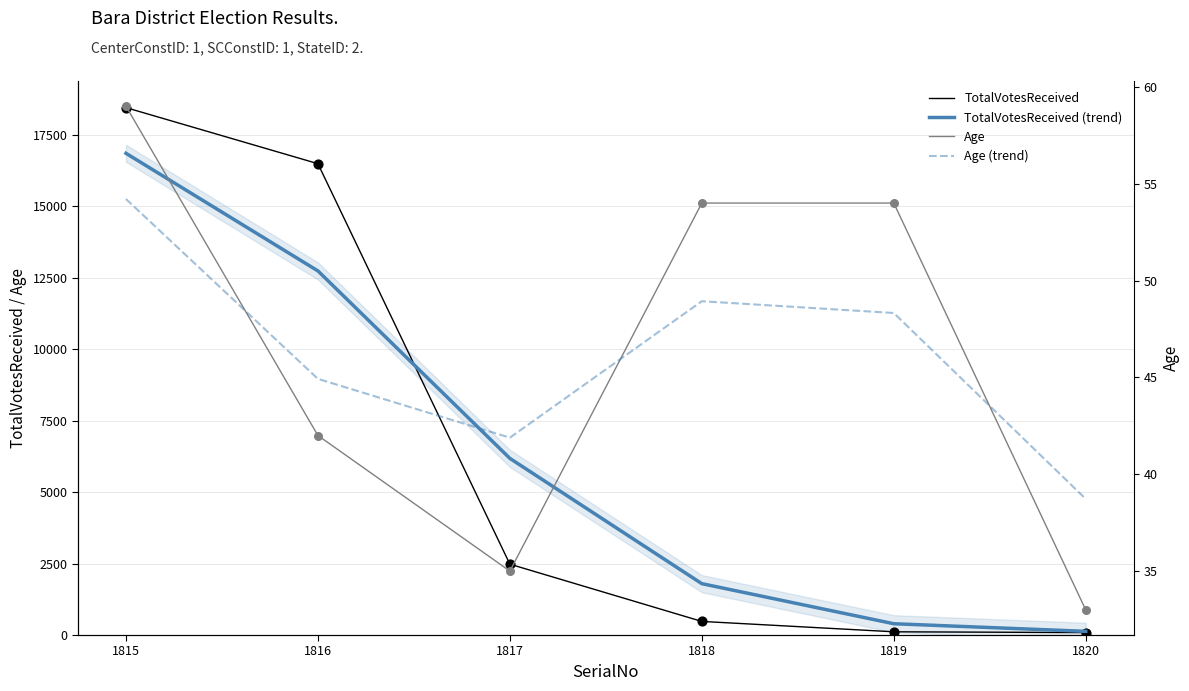

Is the value of Age at 1815 greater than the value of Age (trend) at 1815?

Yes